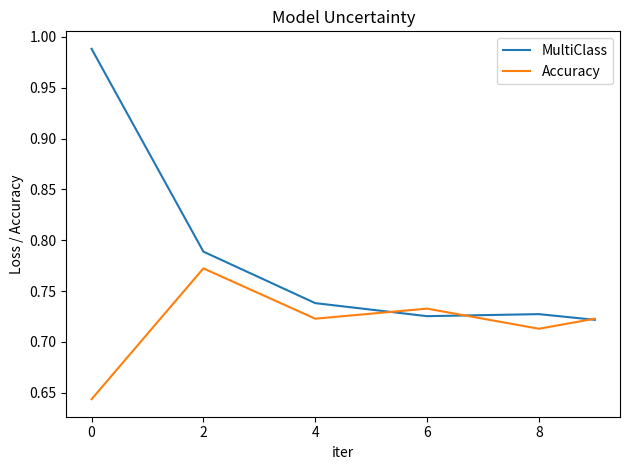

List the series in order of their overall mean, highest first.

MultiClass, Accuracy